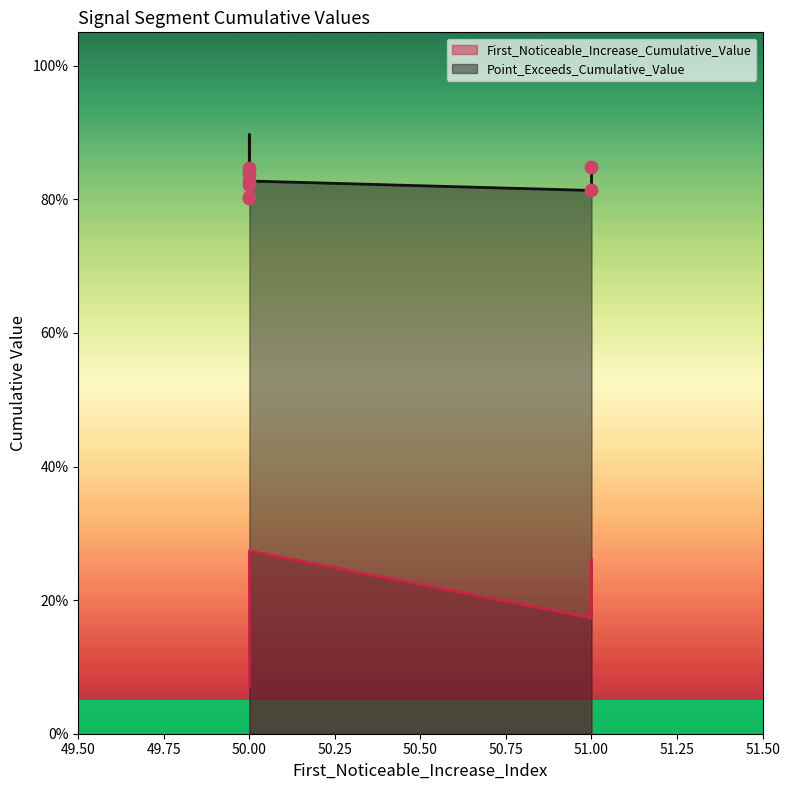

What is the total value across all series at 51?

1.0